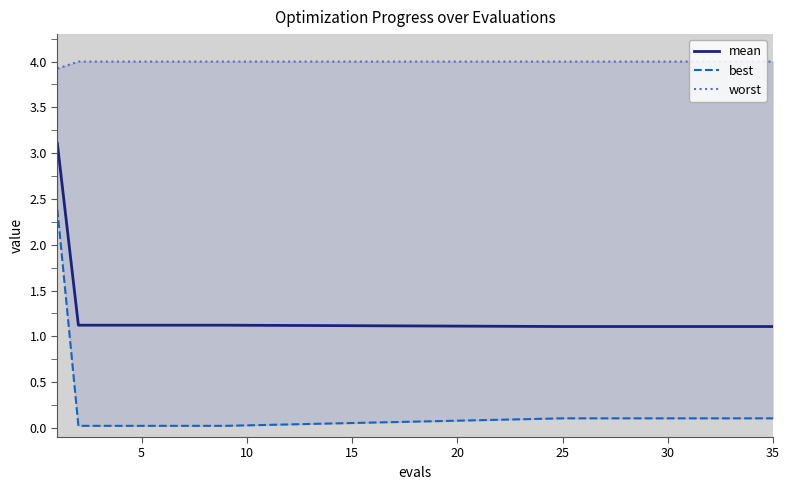

Which series has the largest total across all categories?

worst